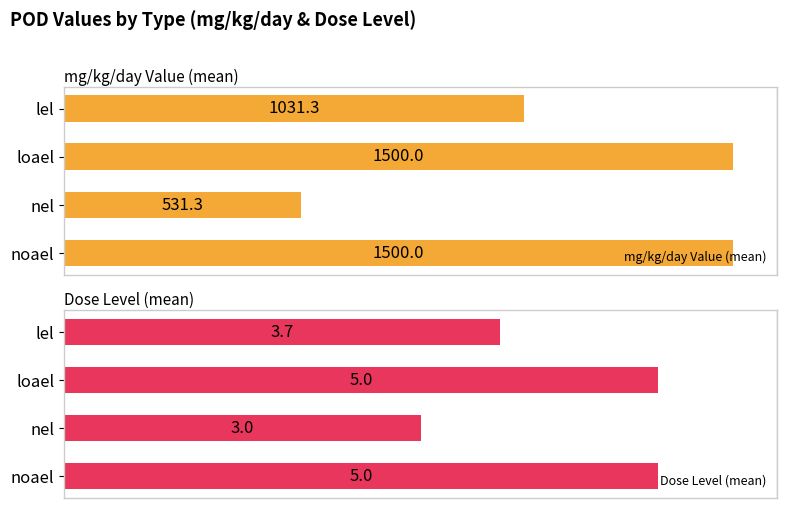

Where is mg/kg/day Value (mean) nearest to the value 1015?

lel